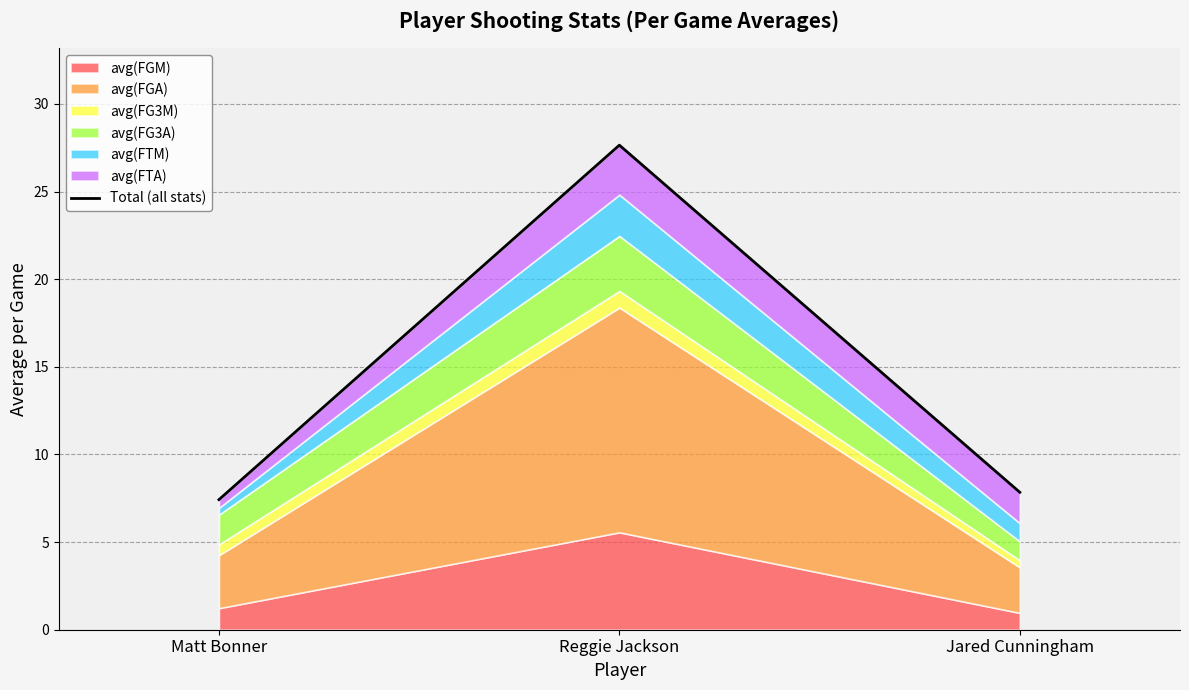

The value at Jared Cunningham is 7.8. True or false?

True